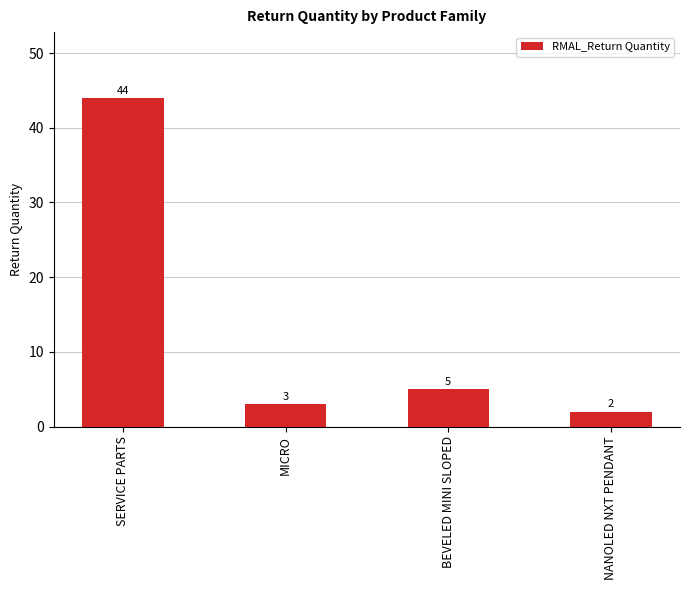

True or false: the data shows 1 at BEVELED MINI SLOPED.

False